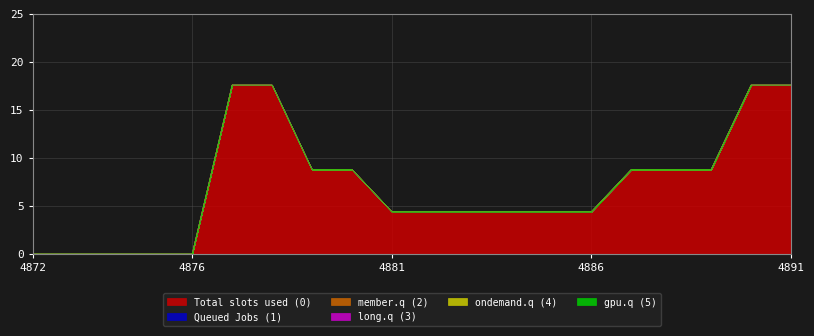

Reading right to left, extract all data points from this chart.

0: 4891=17.6	4890=17.6	4889=8.8	4888=8.8	4887=8.8	4886=4.4	4885=4.4	4884=4.4	4883=4.4	4882=4.4	4881=4.4	4880=8.8	4879=8.8	4878=17.6	4877=17.6	4876=0.0	4875=0.0	4874=0.0	4873=0.0	4872=0.0
1: 4891=0.0	4890=0.0	4889=0.0	4888=0.0	4887=0.0	4886=0.0	4885=0.0	4884=0.0	4883=0.0	4882=0.0	4881=0.0	4880=0.0	4879=0.0	4878=0.0	4877=0.0	4876=0.0	4875=0.0	4874=0.0	4873=0.0	4872=0.0
2: 4891=0.0	4890=0.0	4889=0.0	4888=0.0	4887=0.0	4886=0.0	4885=0.0	4884=0.0	4883=0.0	4882=0.0	4881=0.0	4880=0.0	4879=0.0	4878=0.0	4877=0.0	4876=0.0	4875=0.0	4874=0.0	4873=0.0	4872=0.0
3: 4891=0.0	4890=0.0	4889=0.0	4888=0.0	4887=0.0	4886=0.0	4885=0.0	4884=0.0	4883=0.0	4882=0.0	4881=0.0	4880=0.0	4879=0.0	4878=0.0	4877=0.0	4876=0.0	4875=0.0	4874=0.0	4873=0.0	4872=0.0
4: 4891=0.0	4890=0.0	4889=0.0	4888=0.0	4887=0.0	4886=0.0	4885=0.0	4884=0.0	4883=0.0	4882=0.0	4881=0.0	4880=0.0	4879=0.0	4878=0.0	4877=0.0	4876=0.0	4875=0.0	4874=0.0	4873=0.0	4872=0.0
5: 4891=0.0	4890=0.0	4889=0.0	4888=0.0	4887=0.0	4886=0.0	4885=0.0	4884=0.0	4883=0.0	4882=0.0	4881=0.0	4880=0.0	4879=0.0	4878=0.0	4877=0.0	4876=0.0	4875=0.0	4874=0.0	4873=0.0	4872=0.0